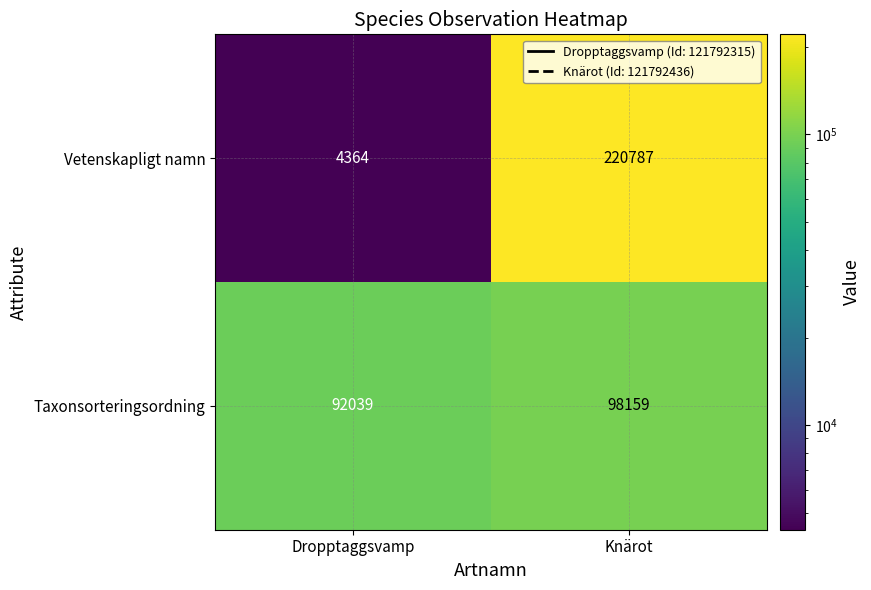

Rank the series at Knärot from highest to lowest value.

Vetenskapligt namn, Taxonsorteringsordning